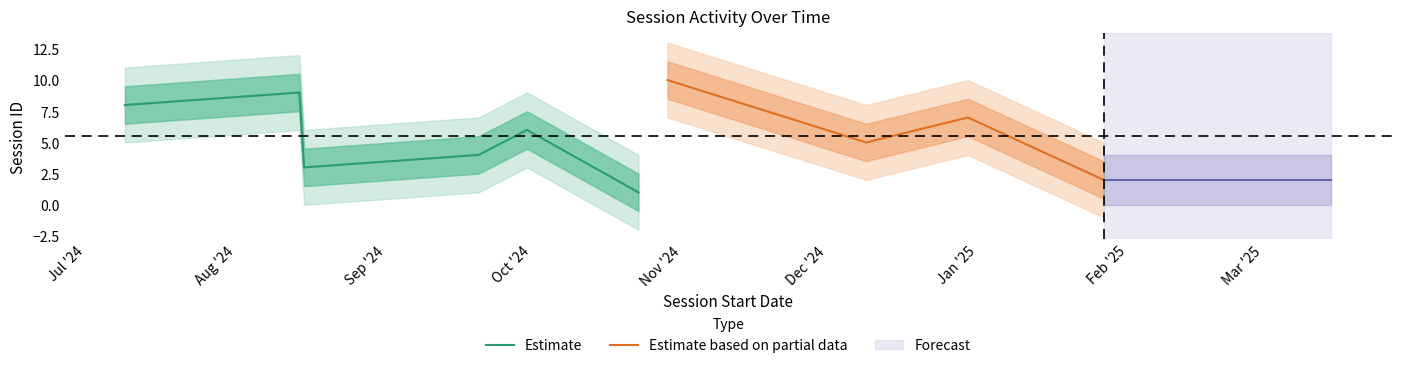

Which category has the lowest value across all series?

2024-10-23